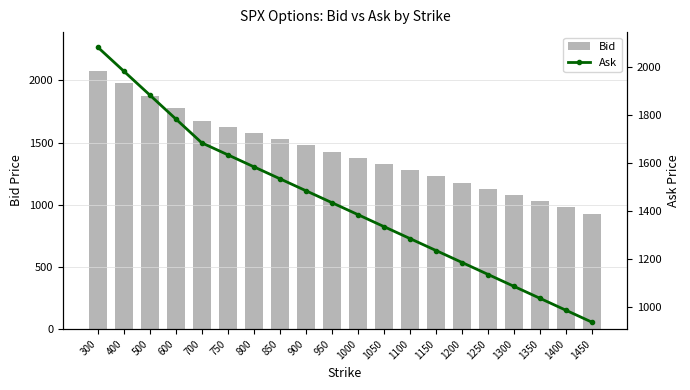

At which category does the chart reach its minimum across all series?

1450